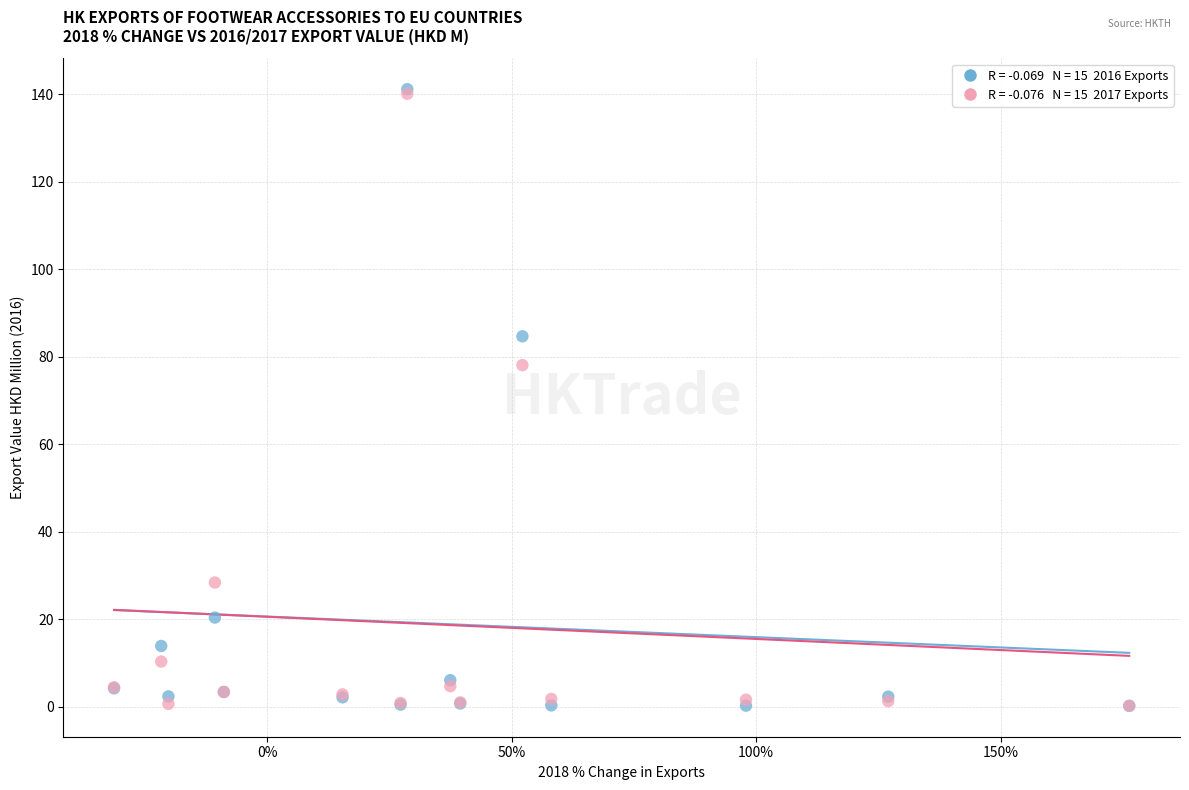

Across all series, what Y value is closest to 70?

78.1